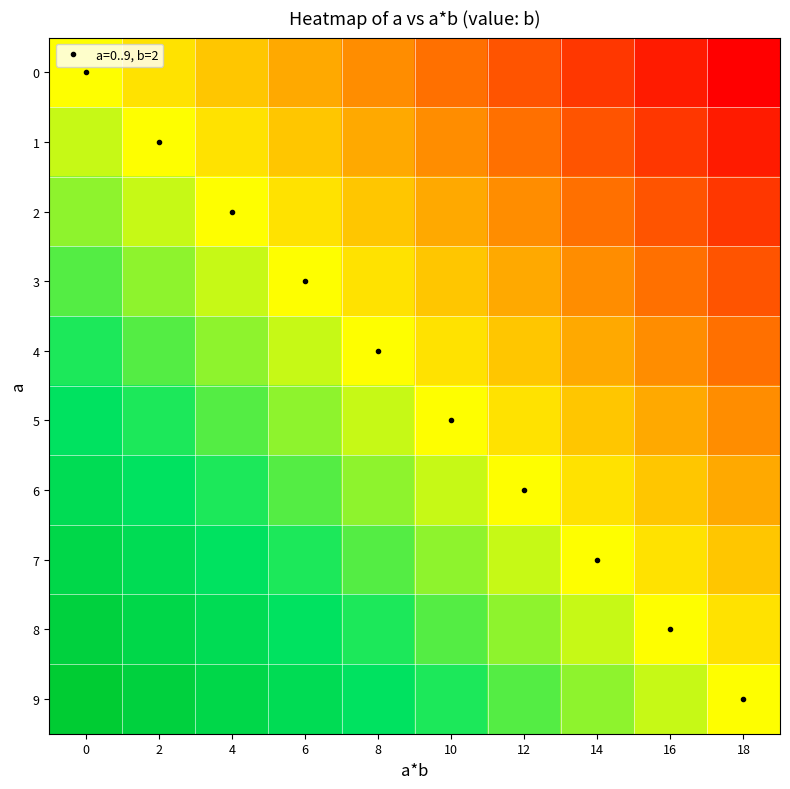

True or false: a=0..9, b=2 has more than 2 points higher than both neighbors.

False